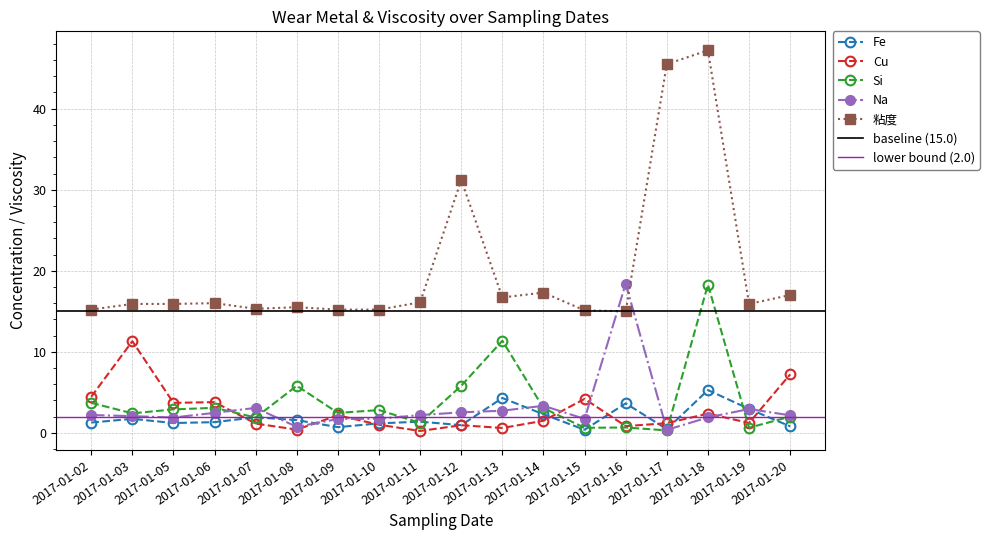

In Si, how many points are lower than both neighbors (excluding endpoints)?

7